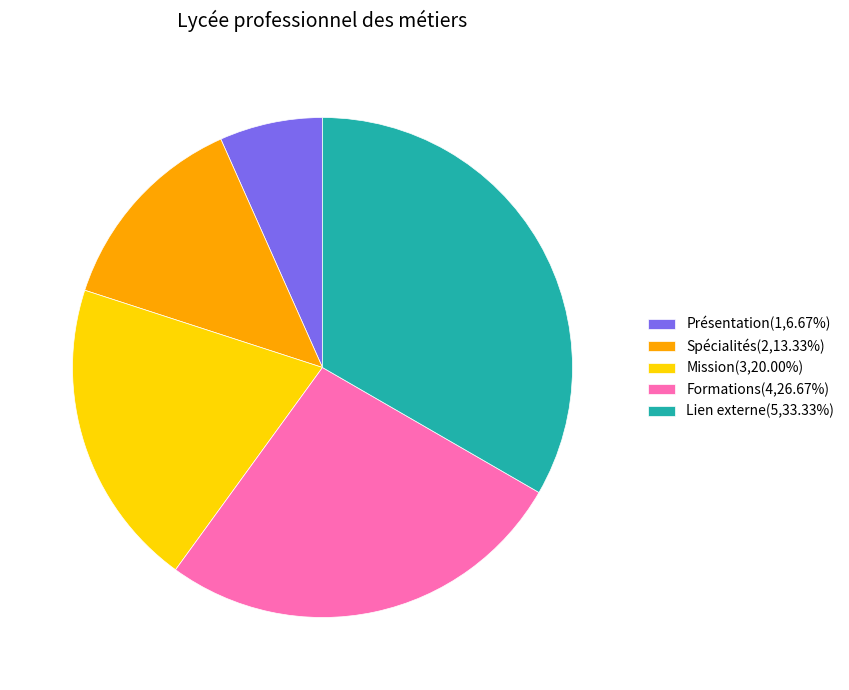

How many segments does this pie chart have?

5